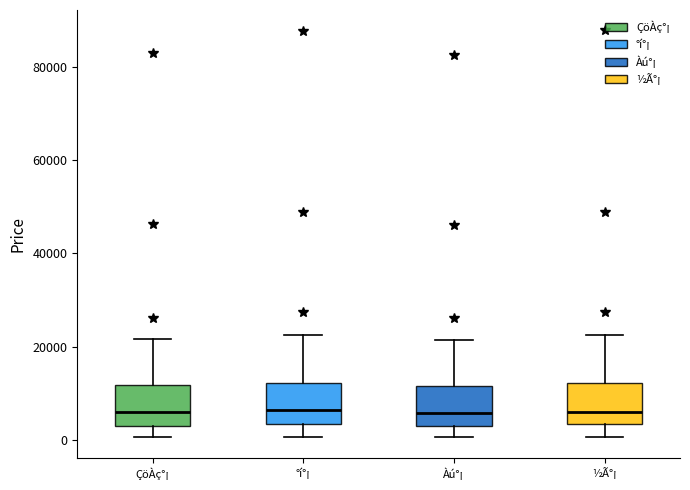

Reading left to right, transcribe this box plot: for each box, give where its median line is, the range the box spans, and where its two whiskers end, as read against the y-axis. The values are not printed on the chart, so give them approximately, as read against the axis.

ÇöÀç°¡: median 6000, box 4000 to 12000, whiskers 0 to 22000
°í°¡: median 6000, box 4000 to 12000, whiskers 0 to 22000
Àú°¡: median 6000, box 2000 to 12000, whiskers 0 to 22000
½Ã°¡: median 6000, box 4000 to 12000, whiskers 0 to 22000